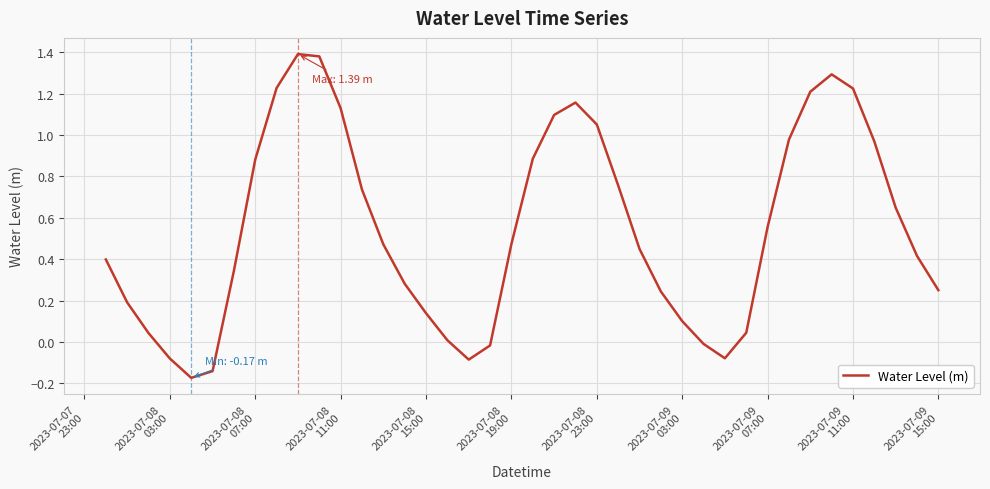

How many categories are shown in the chart?

40